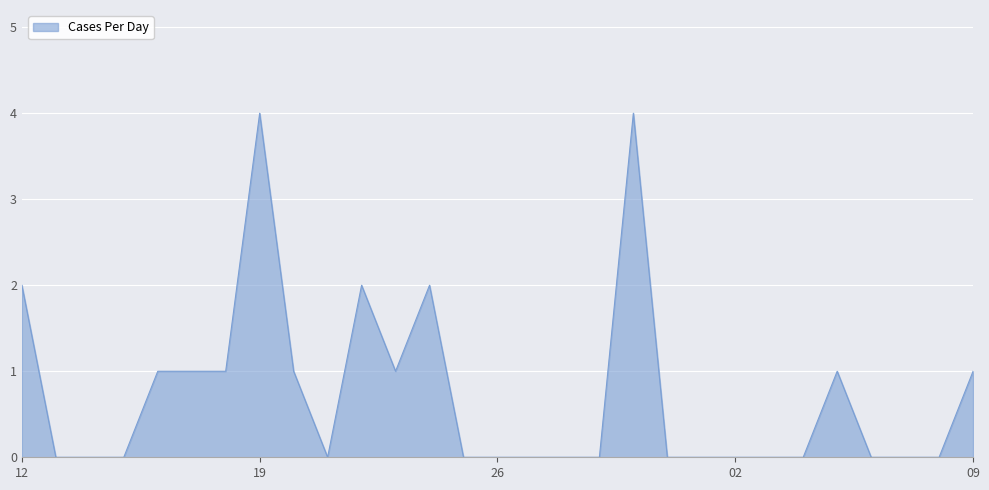

What is the maximum value shown in the chart?

4